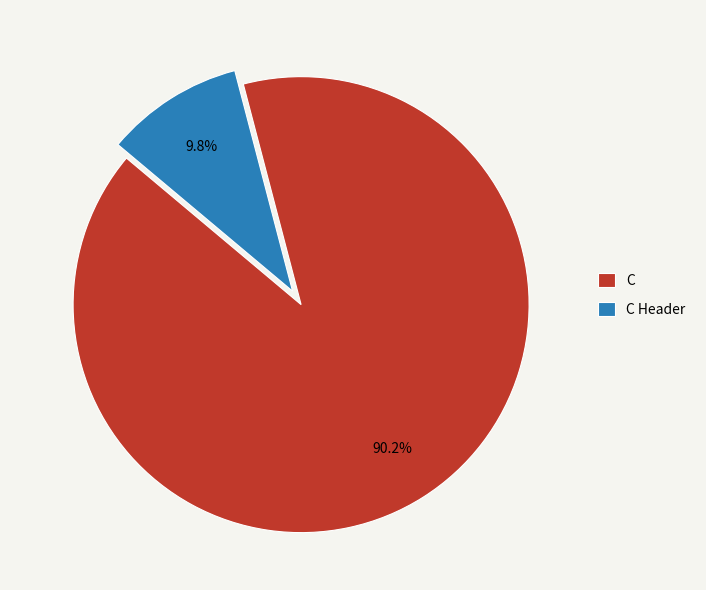

Which category accounts for the majority?

C